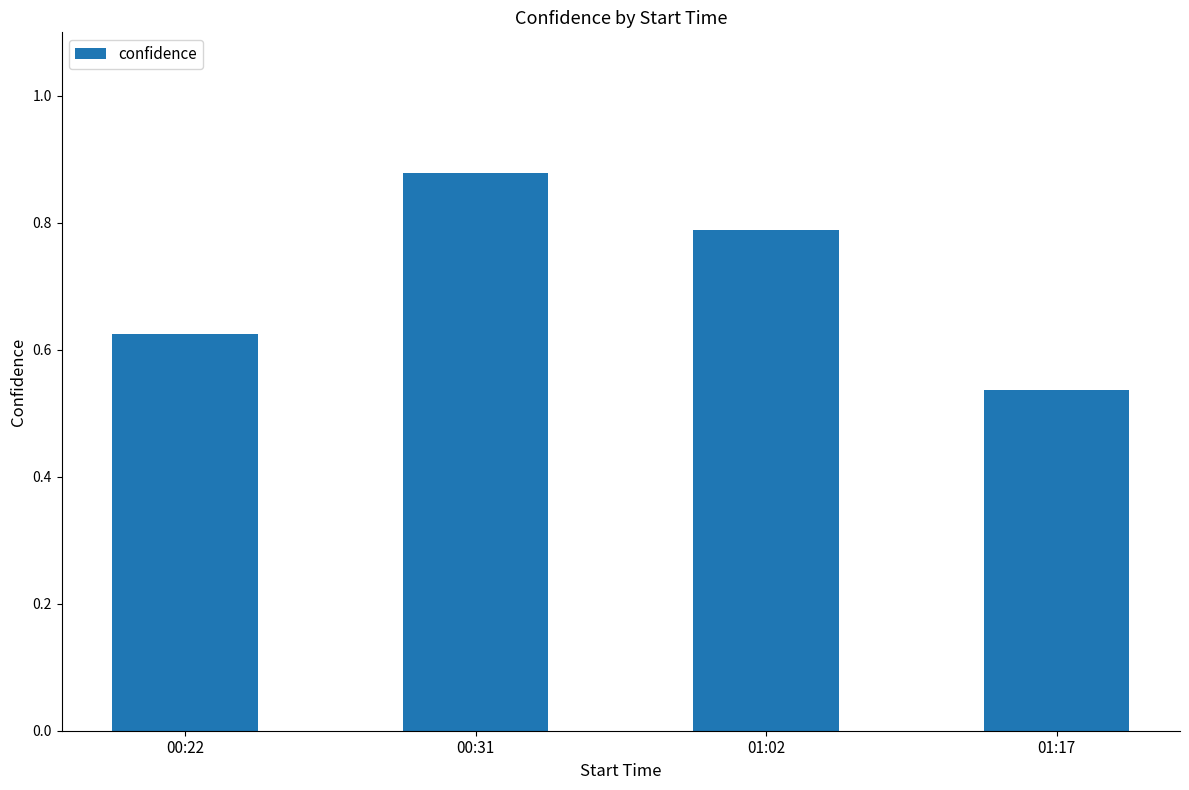

Are the bars horizontal?

No